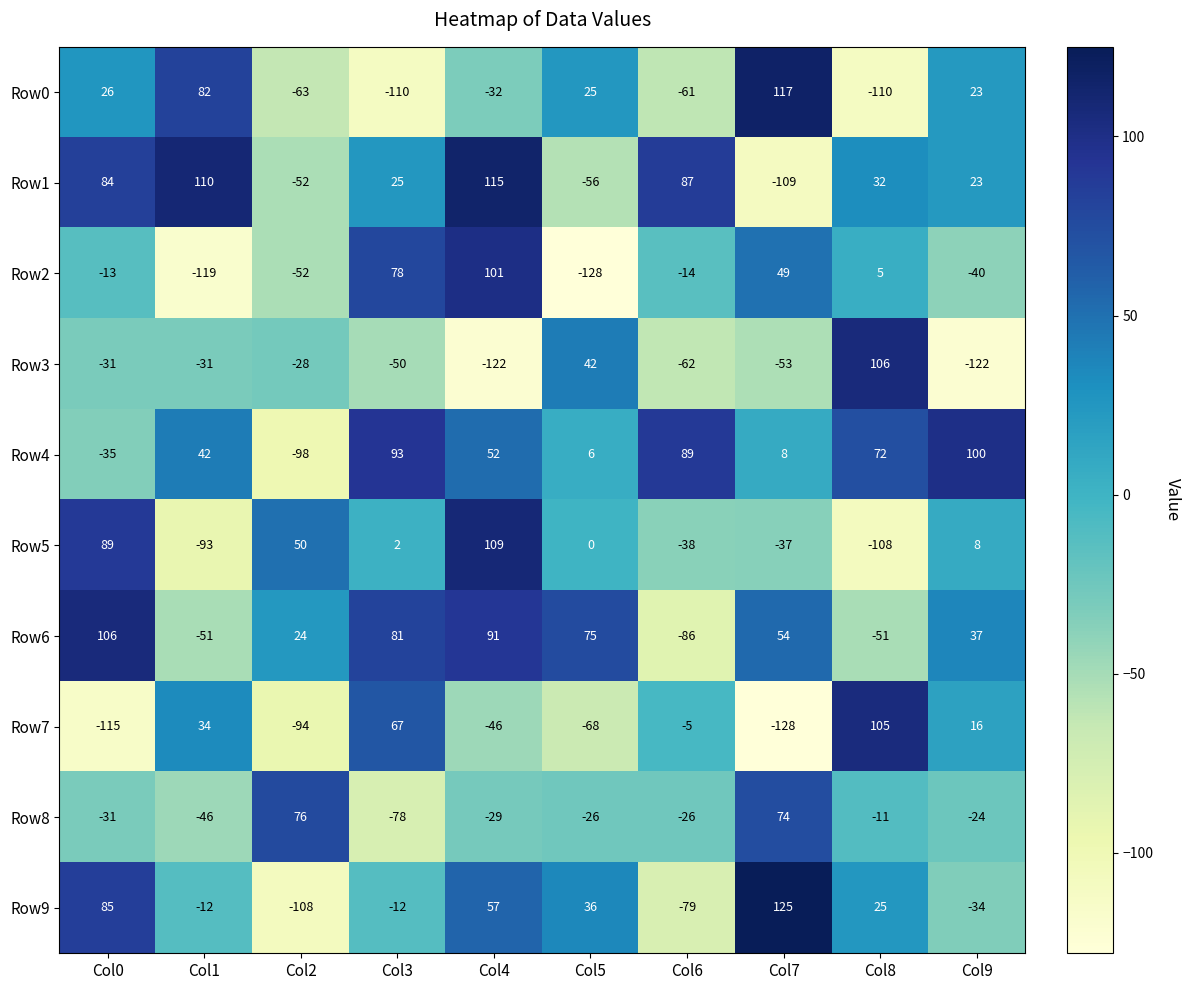

What is the maximum value shown in the chart?

125